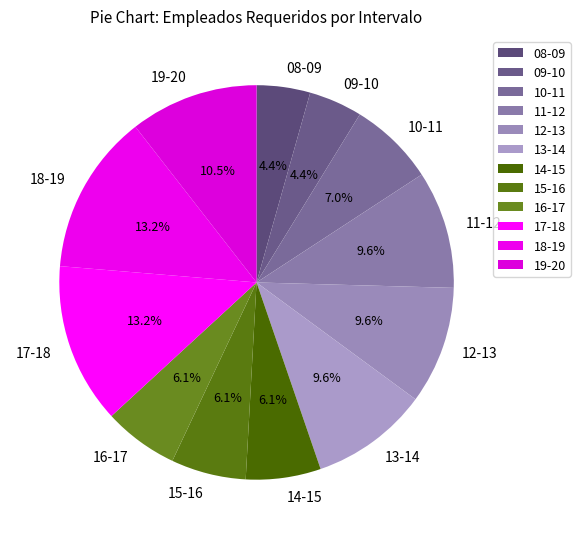

Count the number of slices in the pie.

12